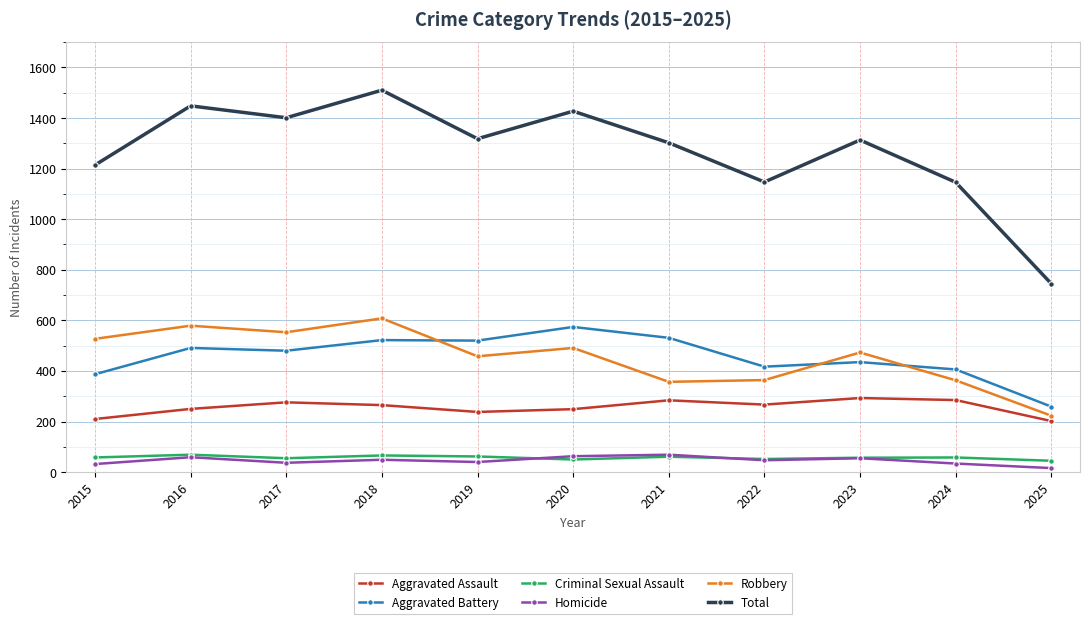

In Total, how many points are lower than both neighbors (excluding endpoints)?

3